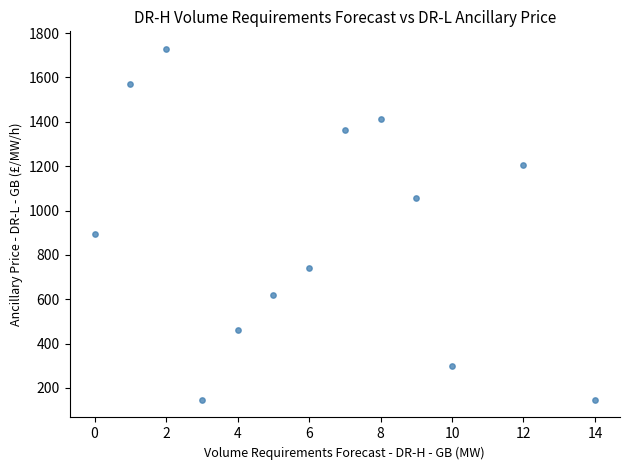

What is the range of Y values (max minus min)?

1583